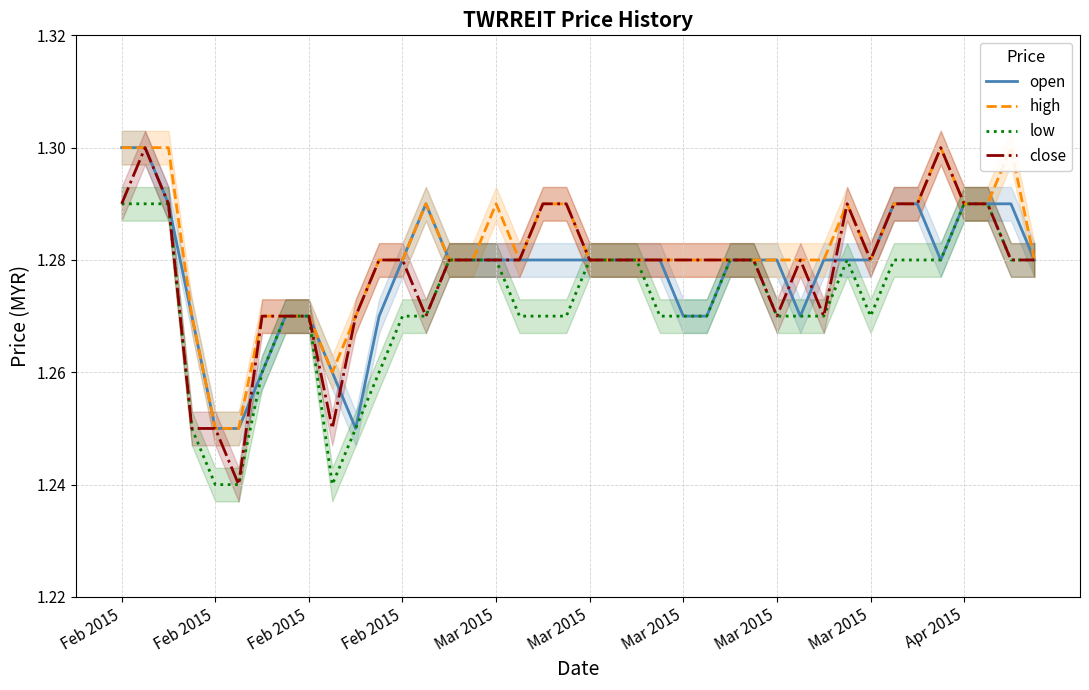

What are all the series names shown in the legend?

open, high, low, close